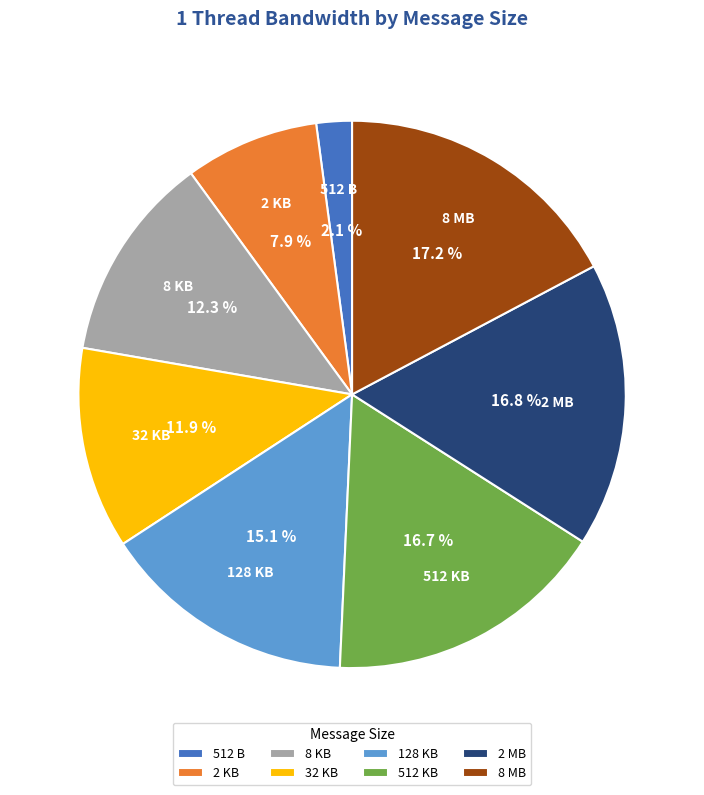

To the nearest percent, what portion does 8 MB represent?

17%